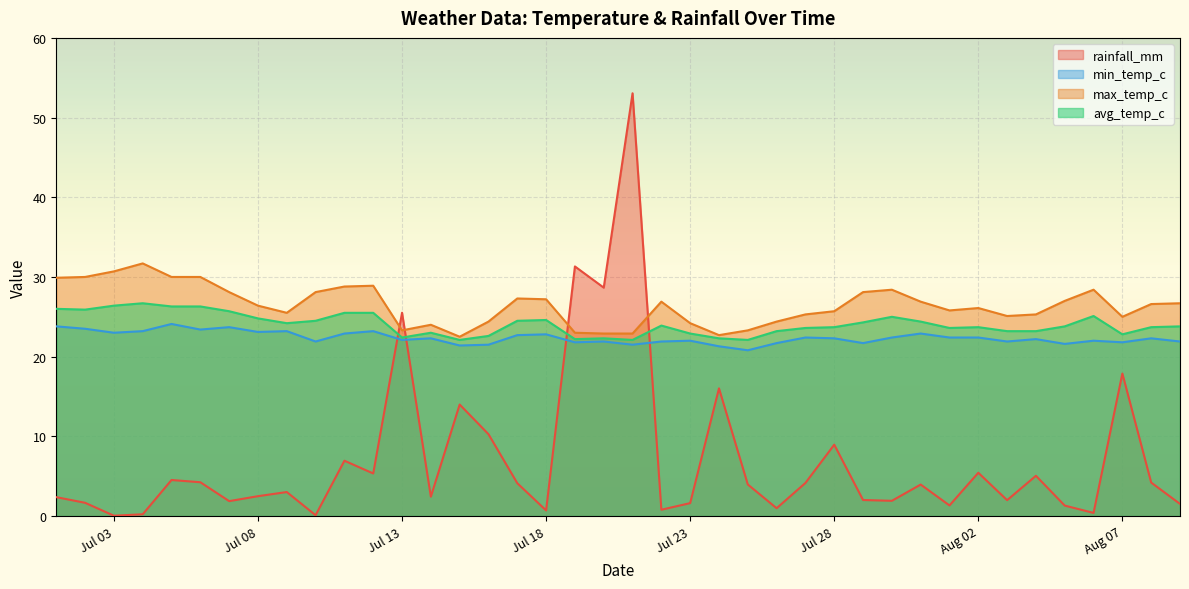

True or false: min_temp_c has a value of 21.9 at 2024-07-22.

True